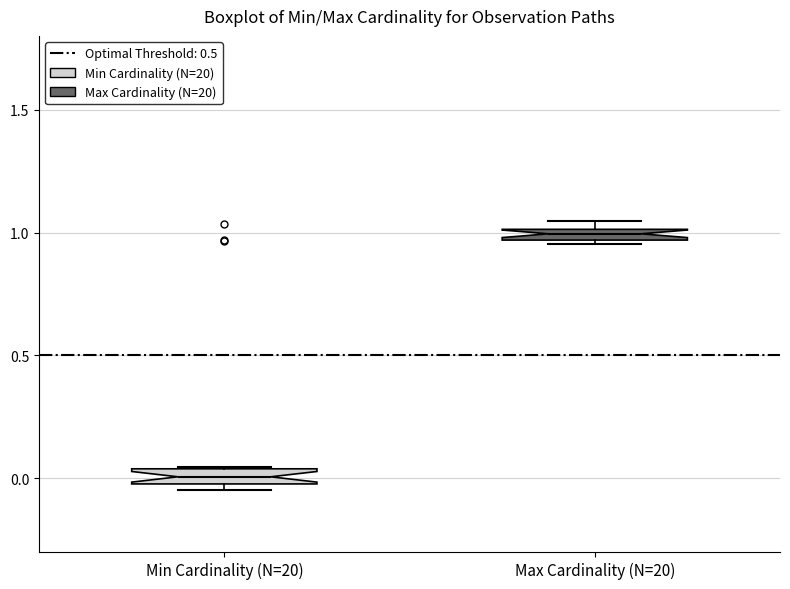

Which box has the lowest median line?

Min Cardinality (N=20)